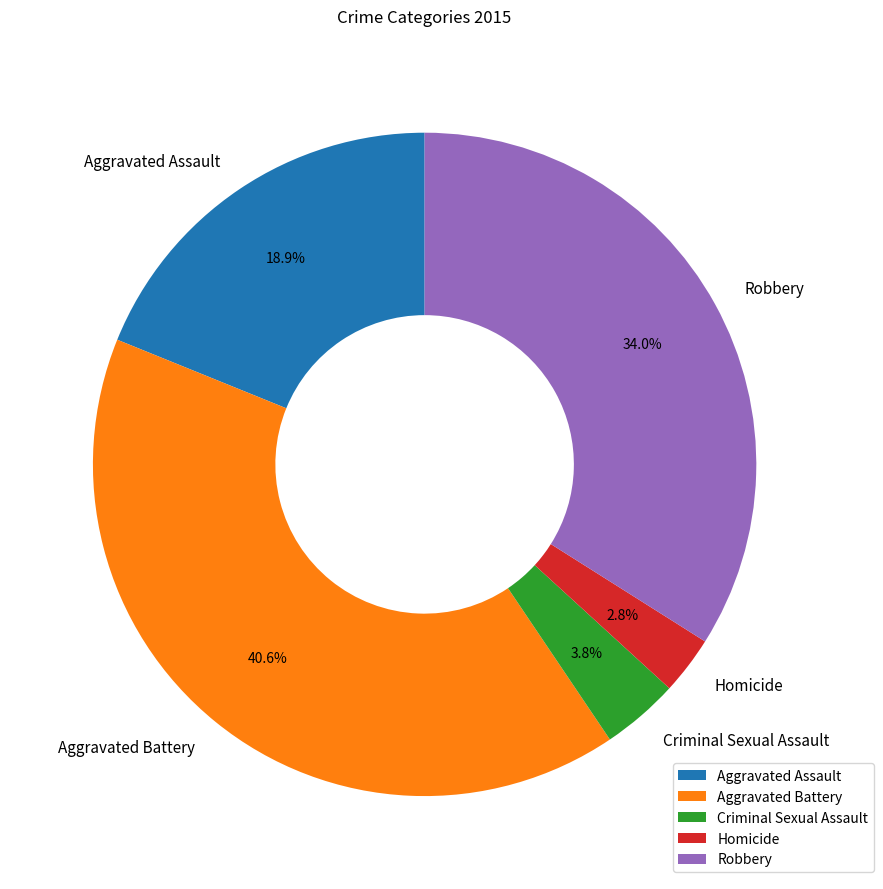

Count the number of slices in the pie.

5